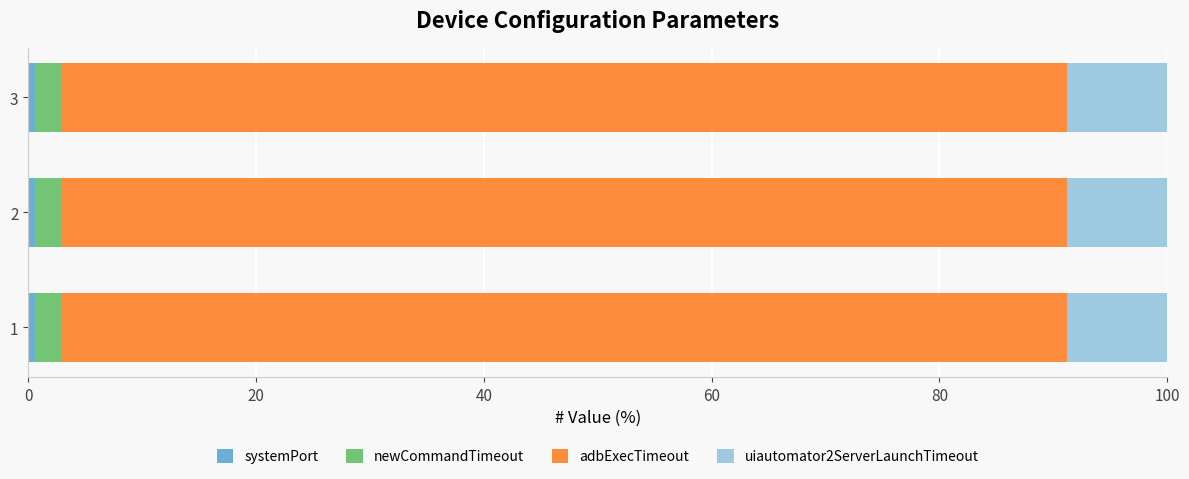

How many categories are shown in the chart?

3